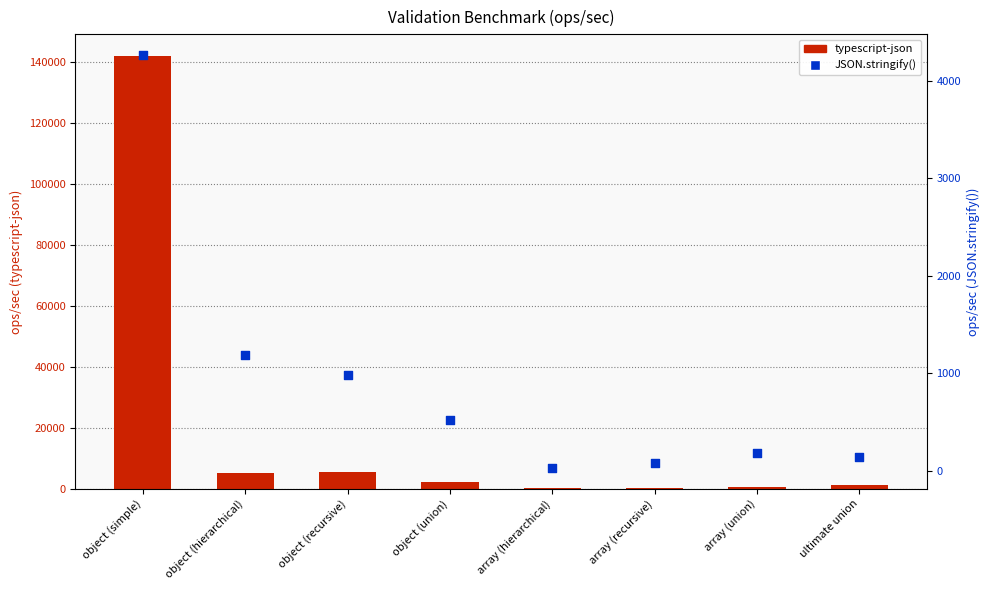

What is the total value across all series at object (hierarchical)?

6192.0